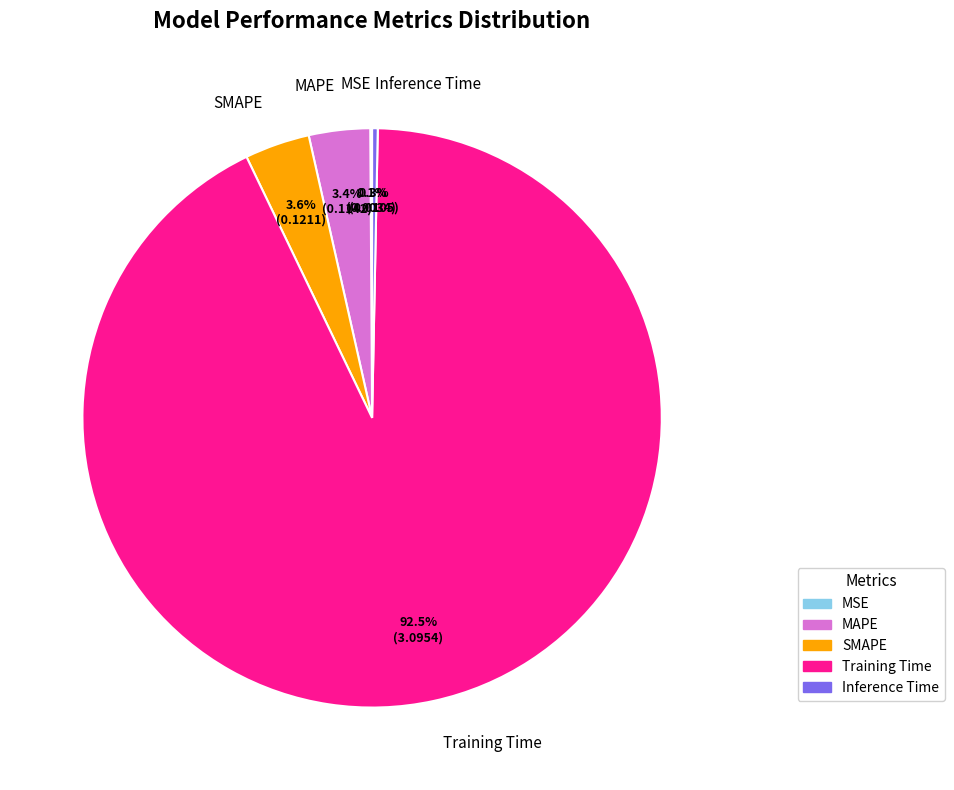

To the nearest percent, what is the average slice percentage?

20%